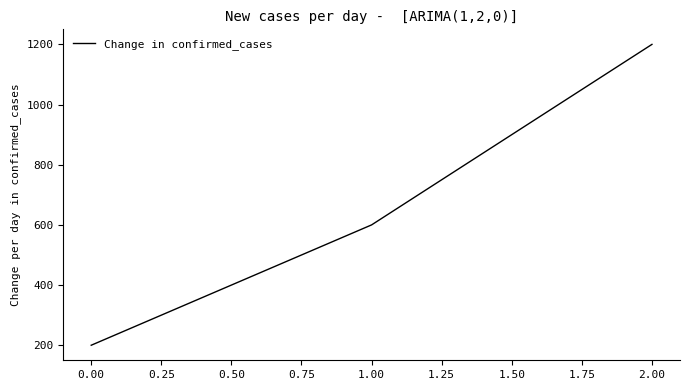

Does the chart have visible grid lines?

No